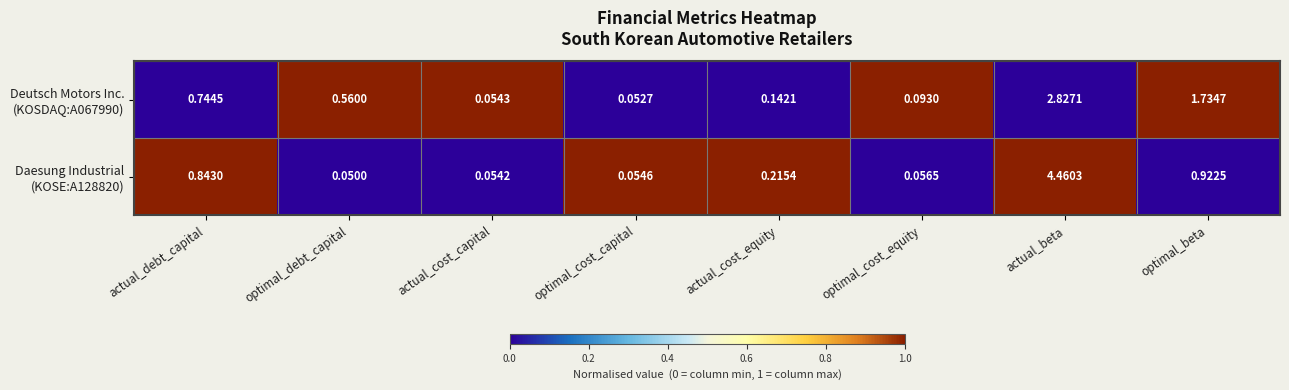

Which category has the lowest value across all series?

optimal_debt_capital